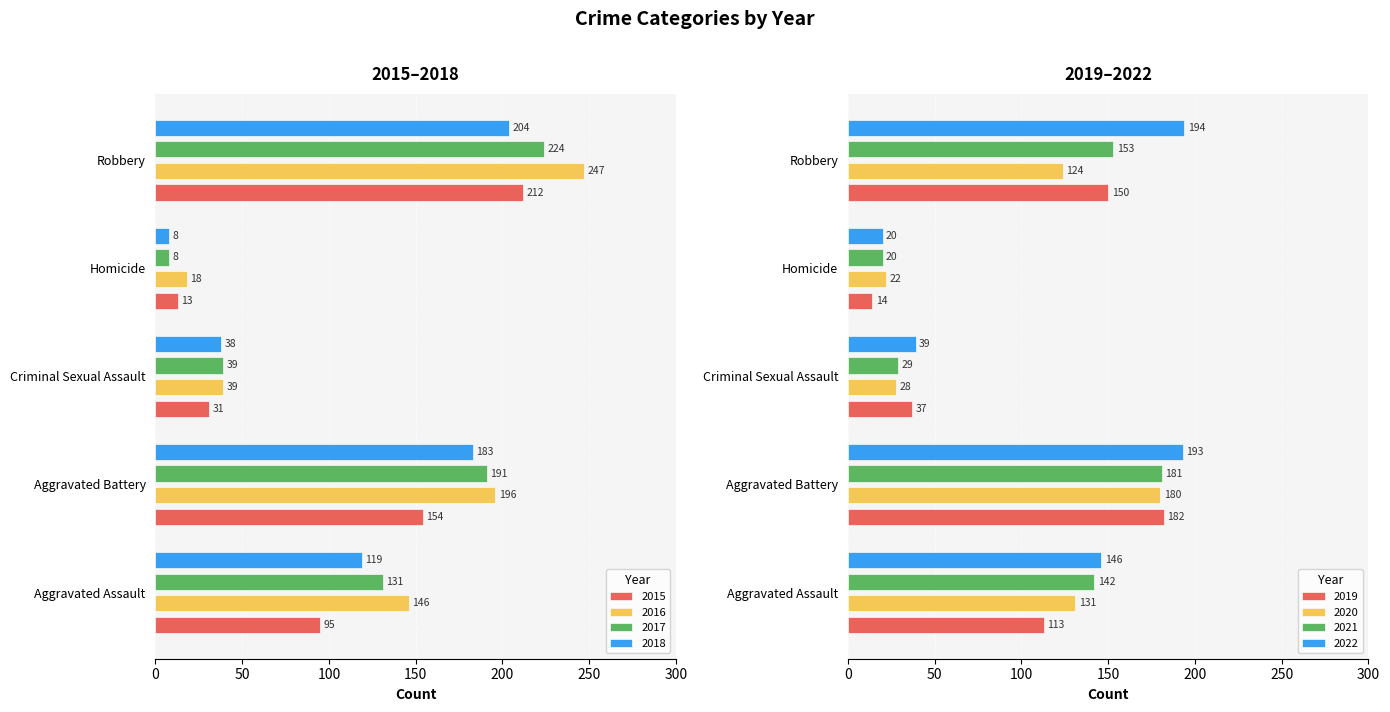

Which label corresponds to the smallest value in the chart?

2017